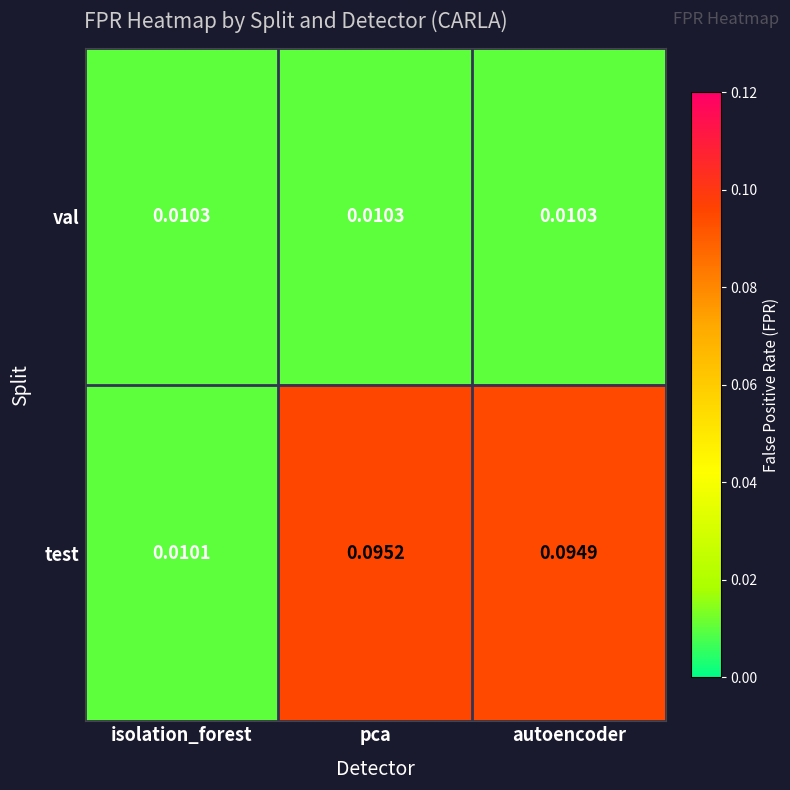

Between isolation_forest and autoencoder, which series saw the biggest shift?

test